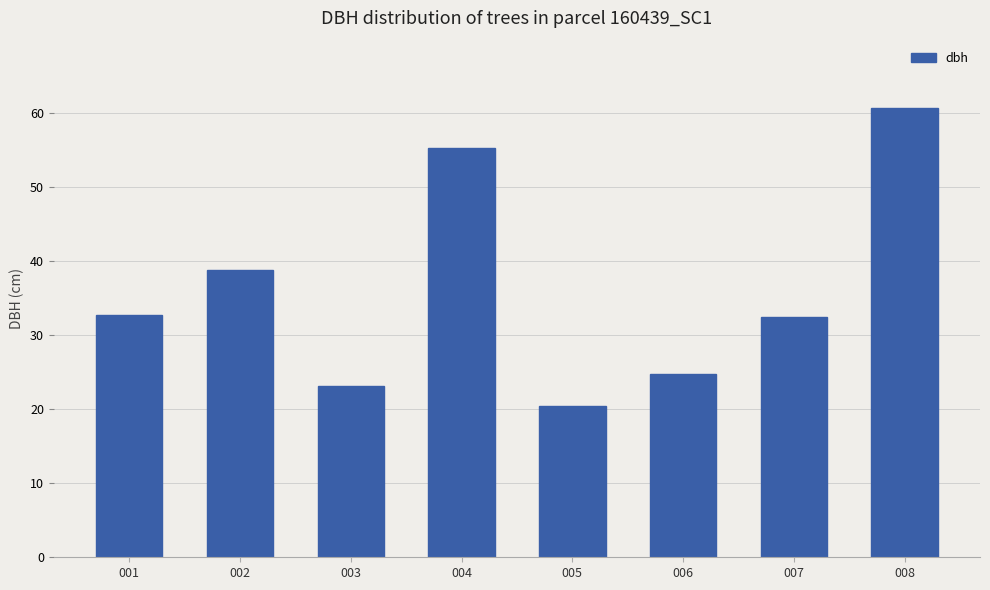

Is it true that the value at 005 is 20.5?

True